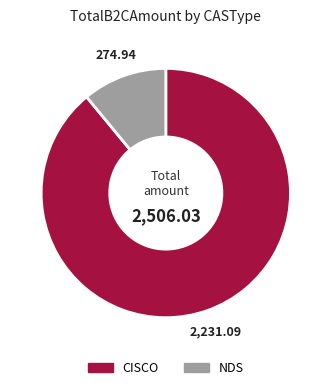

What is the smallest slice in the pie chart?

NDS